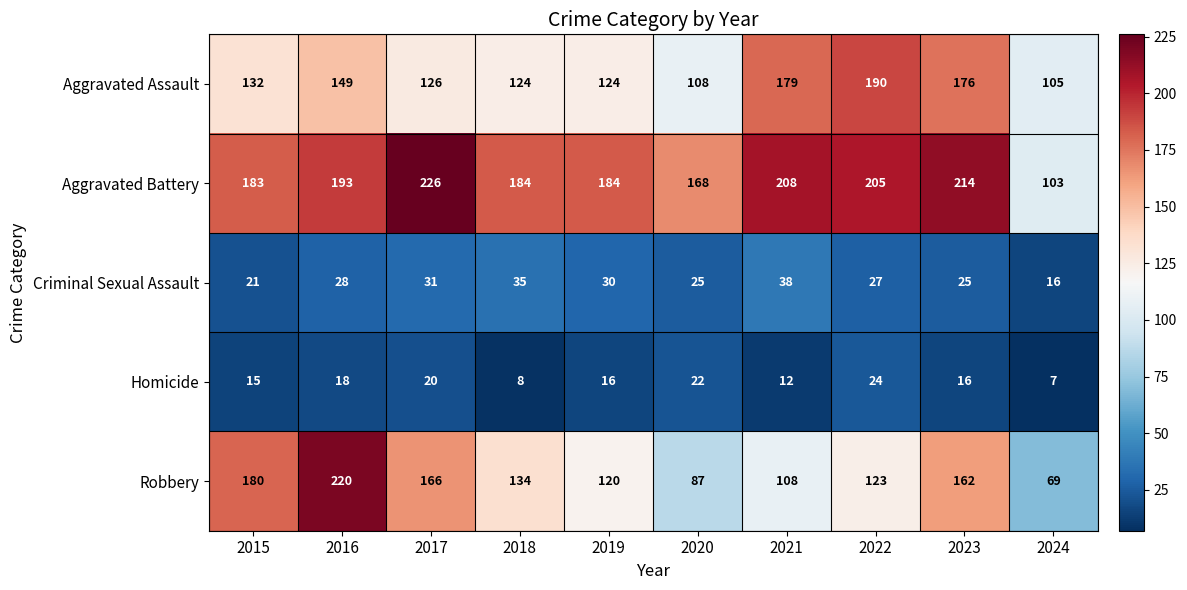

How many series are shown in this chart?

5